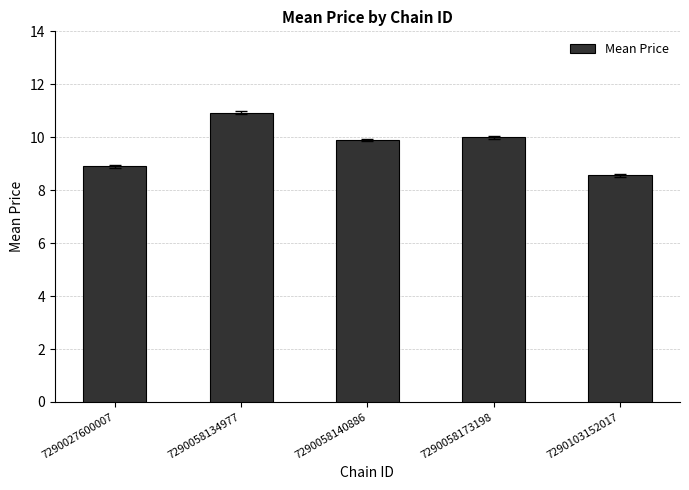

Where is the data nearest to the value 9?

7290027600007